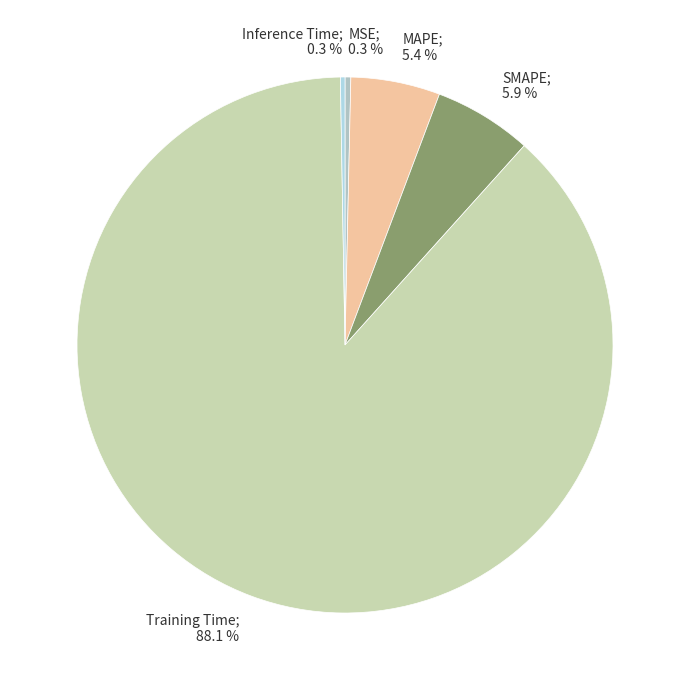

True or false: MAPE accounts for 1% of the total.

False